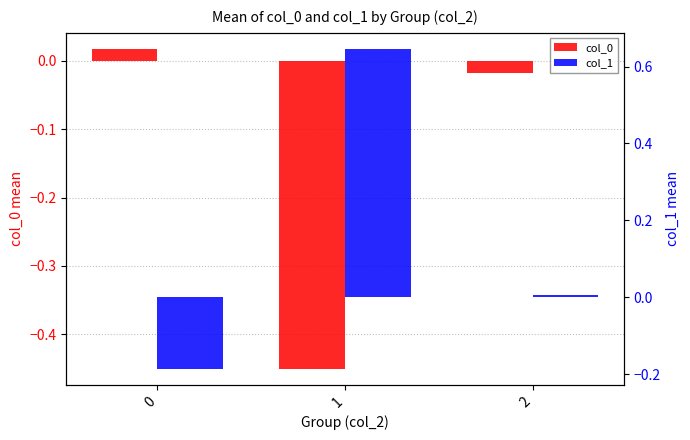

Which series has the largest range (max minus min)?

col_1